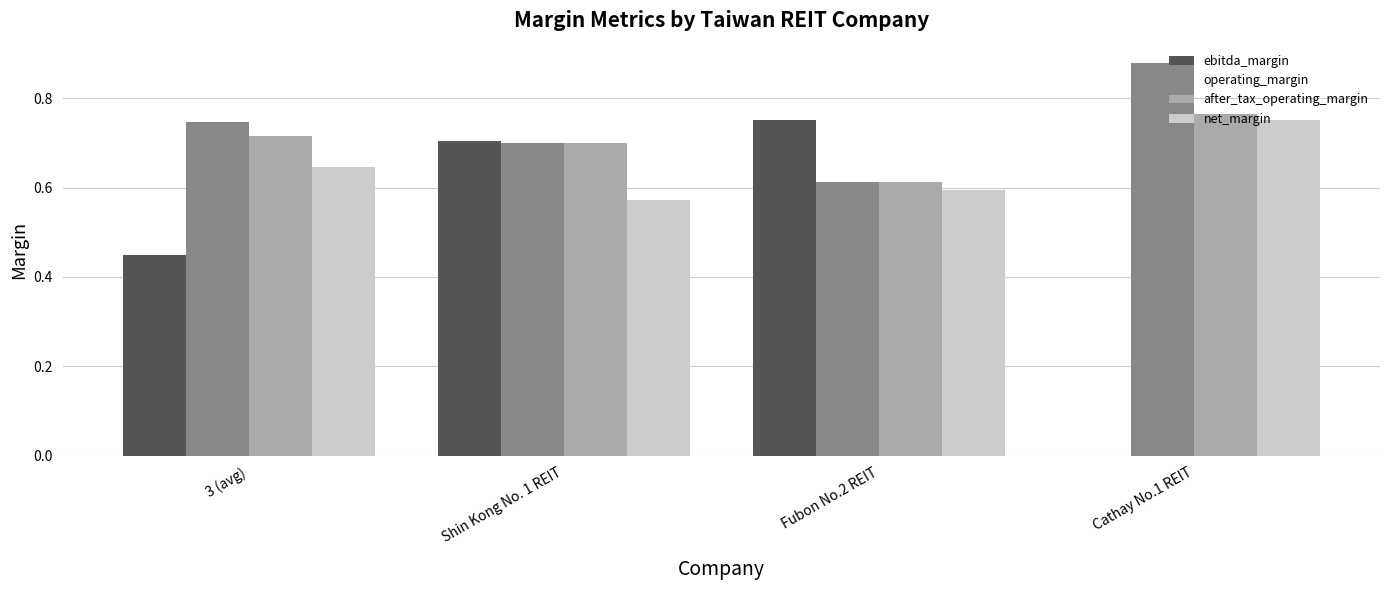

What is the sum of all after_tax_operating_margin values?

2.8